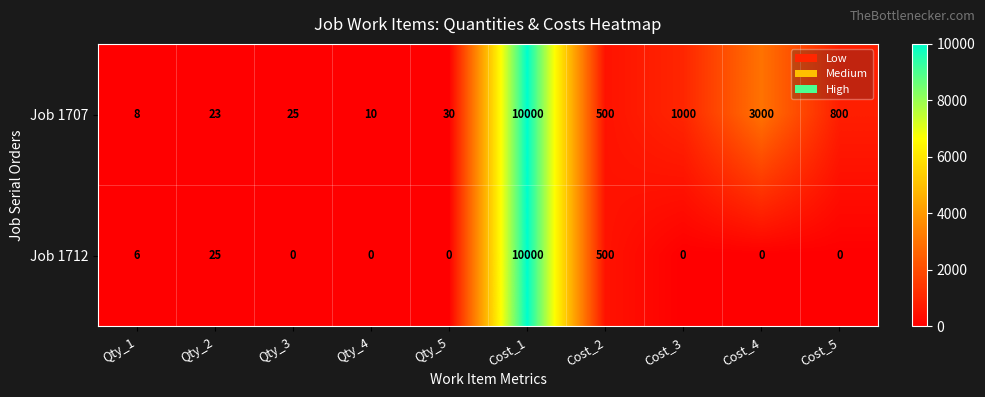

What is the average value of the Job 1712 series?

1053